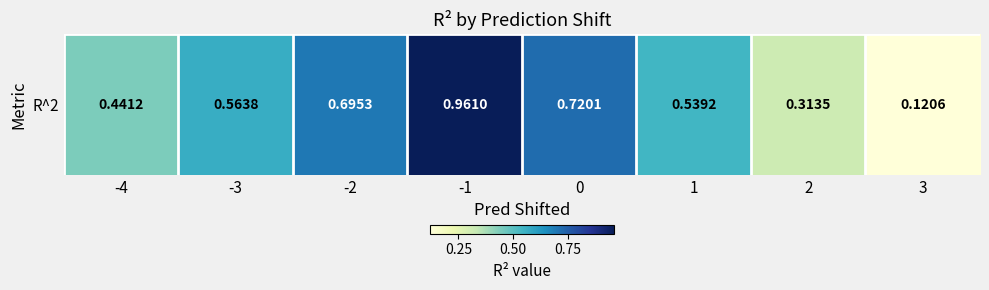

True or false: the data shows 0.0 at 3.

False